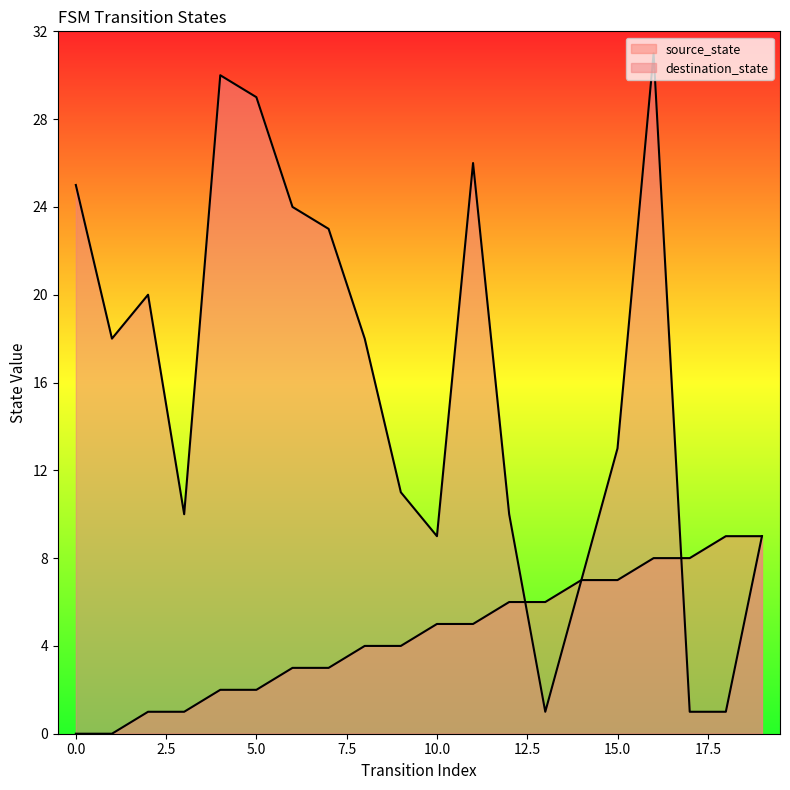

What are all the series names shown in the legend?

source_state, destination_state